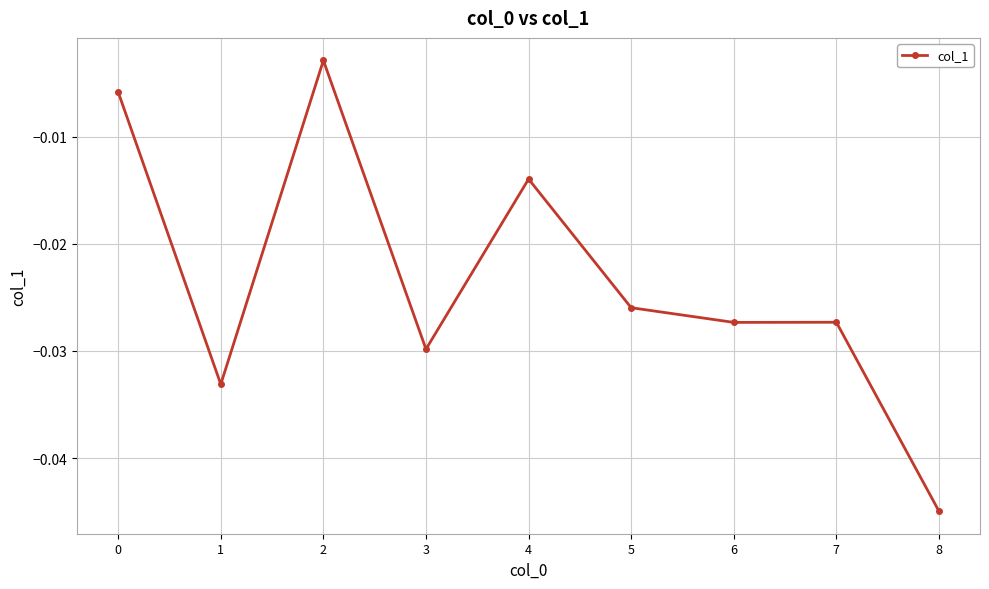

At which category does the data reach its first local valley?

1